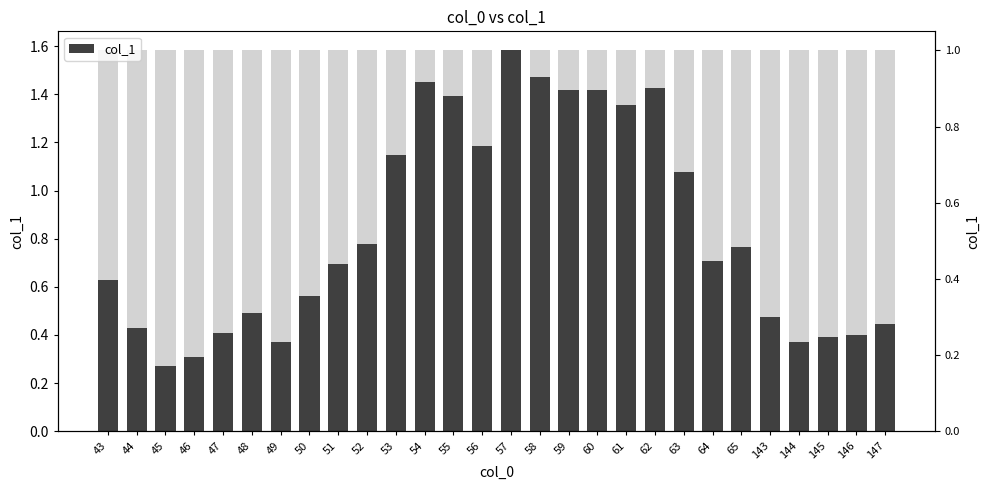

How many distinct data groups are displayed?

1